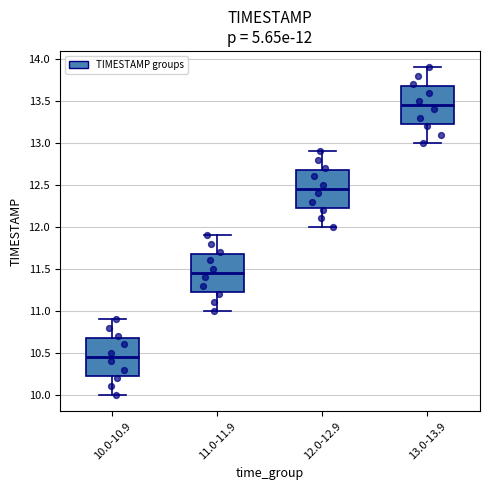

Which box has the lowest median line?

10.0-10.9